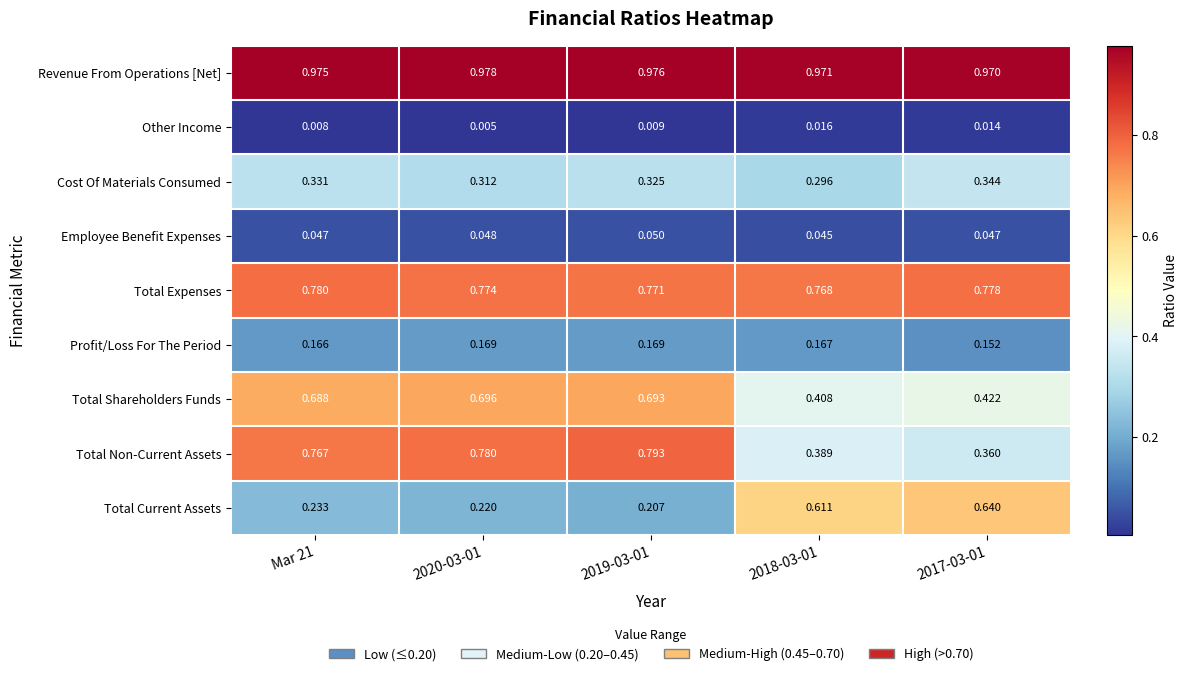

Which category has the highest value across all series?

2020-03-01